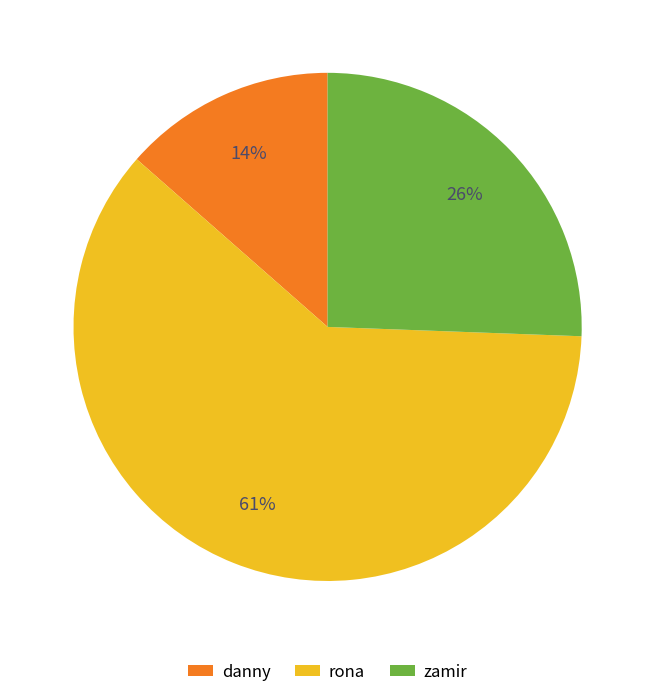

Does rona represent more than half of the total?

Yes